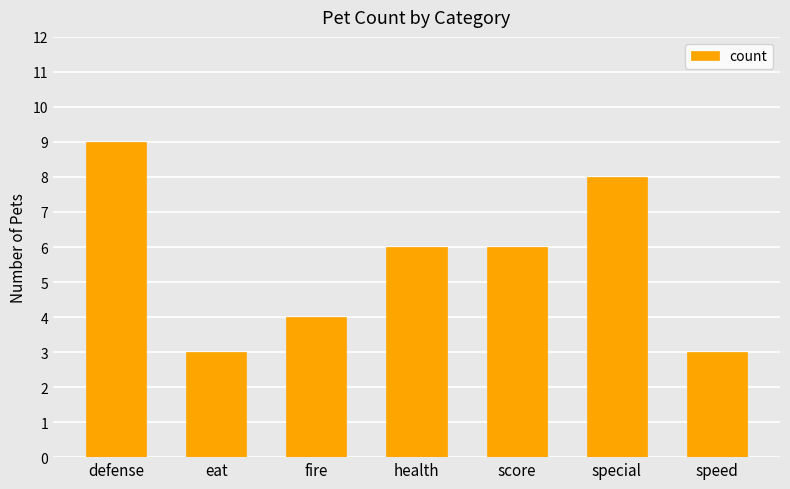

What value does the data have at speed?

3